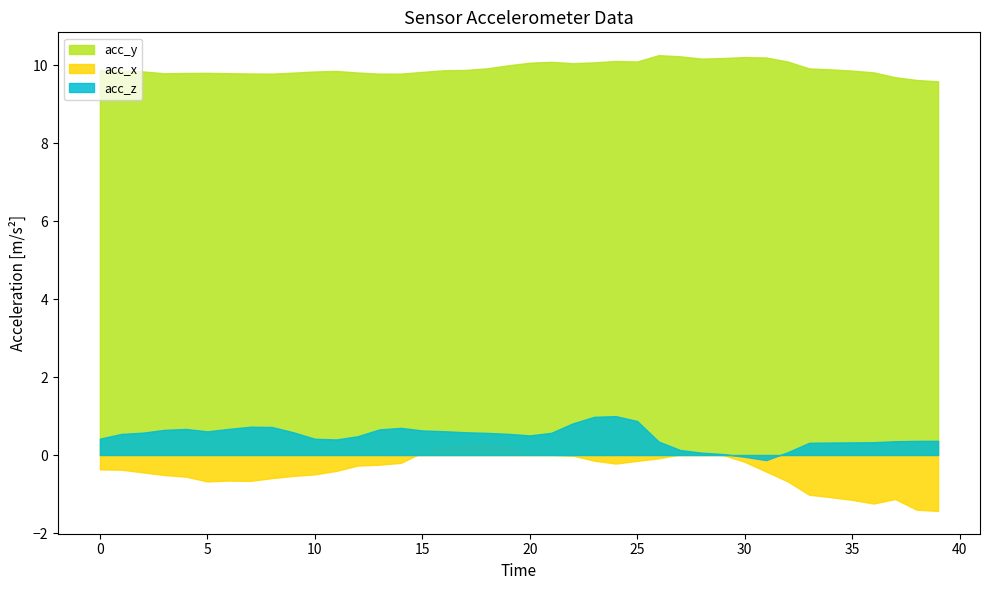

True or false: acc_z and acc_y cross at least once.

False